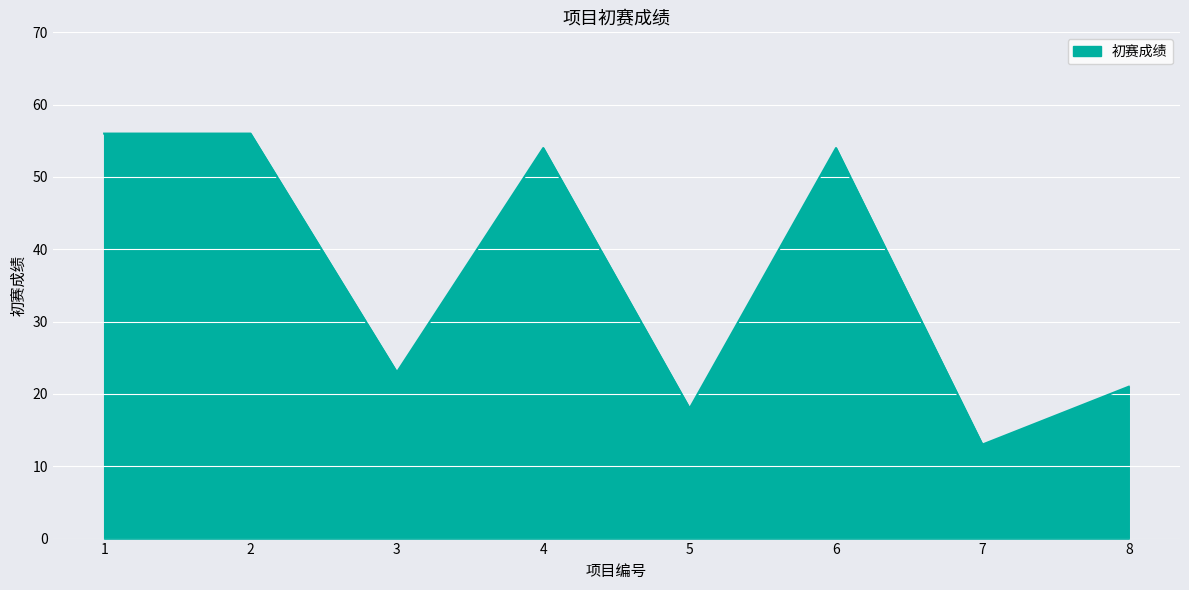

Which has a higher value, 5 or 7?

5